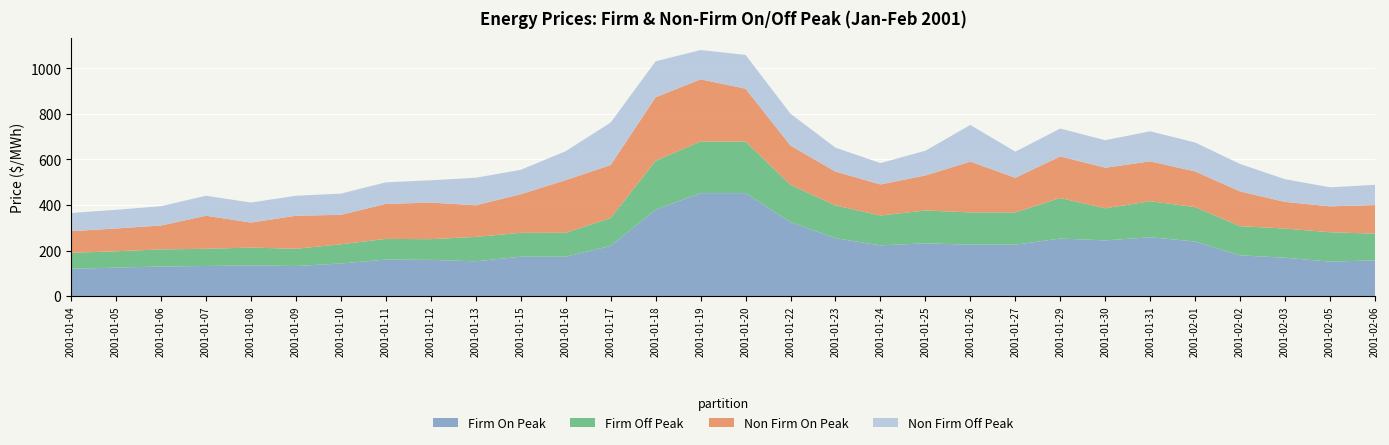

Reading right to left, transcribe all the data shown in this chart.

Firm On Peak: 156.9	151.5	168.6	179.0	239.7	258.5	244.7	252.8	225.8	225.8	231.8	222.8	254.3	324.8	452.4	452.4	379.5	220.8	173.0	173.0	152.8	159.0	160.3	143.2	132.2	135.0	132.2	130.0	125.0	120.0
Firm Off Peak: 117.4	128.8	128.1	128.1	151.1	158.1	140.9	177.8	141.8	141.8	144.3	131.1	144.0	164.0	226.5	226.5	214.9	122.0	105.1	104.8	107.2	90.9	90.9	84.4	75.6	78.0	75.6	75.0	72.0	70.0
Non Firm On Peak: 125.6	113.9	117.0	152.7	156.7	175.3	178.2	183.0	152.1	223.2	153.9	136.4	148.7	172.6	232.3	273.3	279.1	232.9	231.3	169.5	139.0	160.7	153.6	129.5	145.1	110.0	145.1	105.0	100.0	95.0
Non Firm Off Peak: 88.8	83.6	99.7	120.6	127.0	132.0	121.0	122.4	114.8	161.1	108.7	93.8	105.1	139.8	148.3	128.7	158.0	186.7	127.0	107.2	120.8	98.0	94.9	93.1	87.8	88.0	87.8	85.0	82.0	80.0